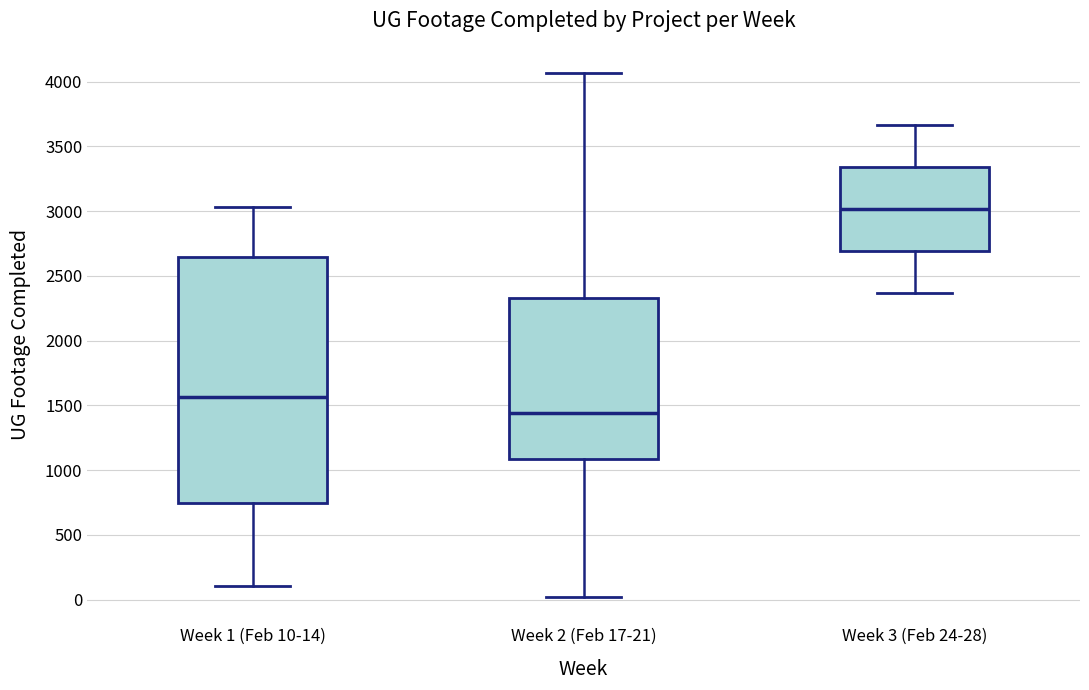

Comparing the boxes themselves (not the whiskers), which one is the tallest?

Week 1 (Feb 10-14)